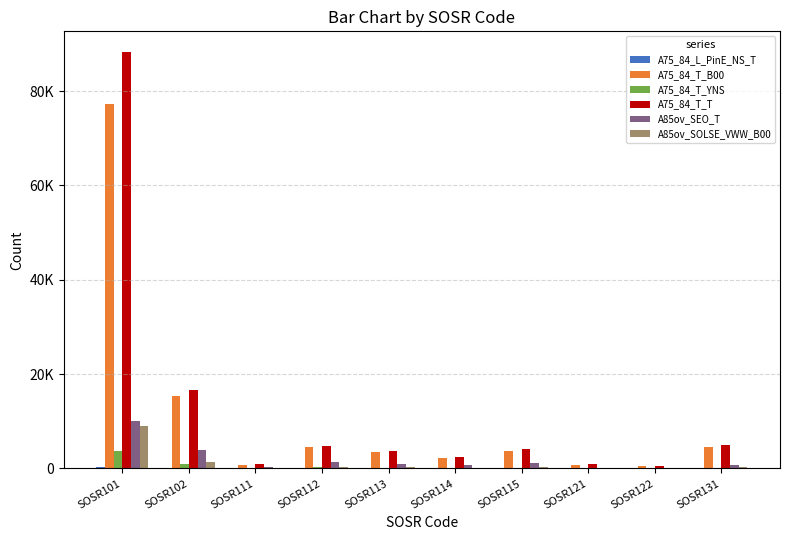

Does the chart contain stacked bars?

No